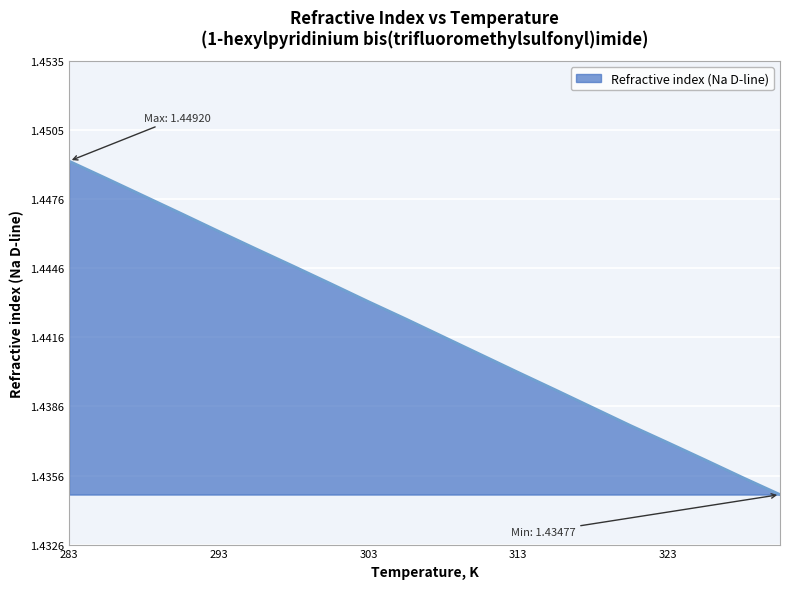

Does the chart have visible grid lines?

Yes